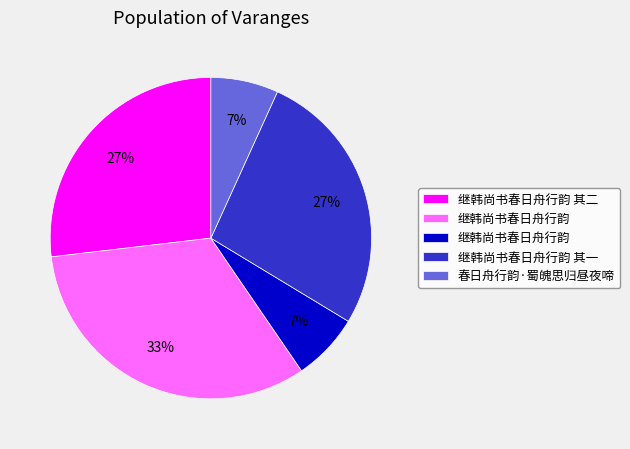

Is there any slice that represents more than half of the pie?

No